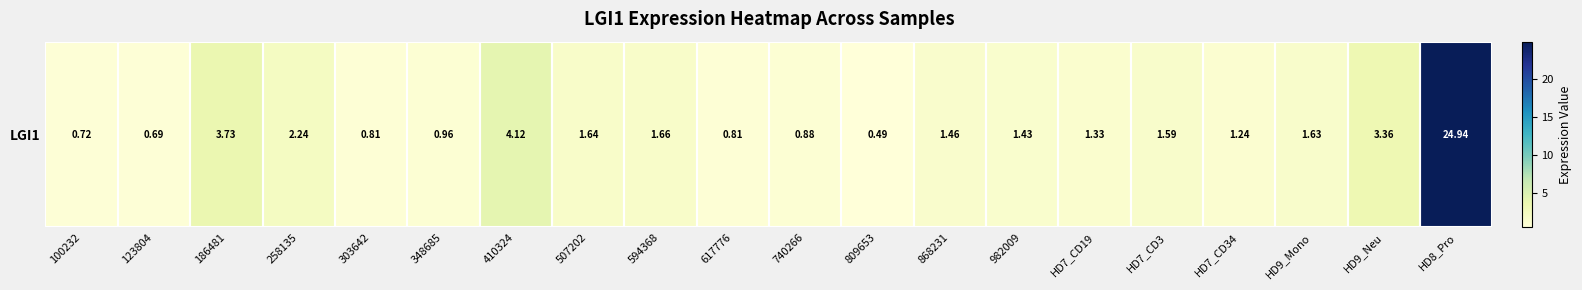

What is the sum of all values?

55.7